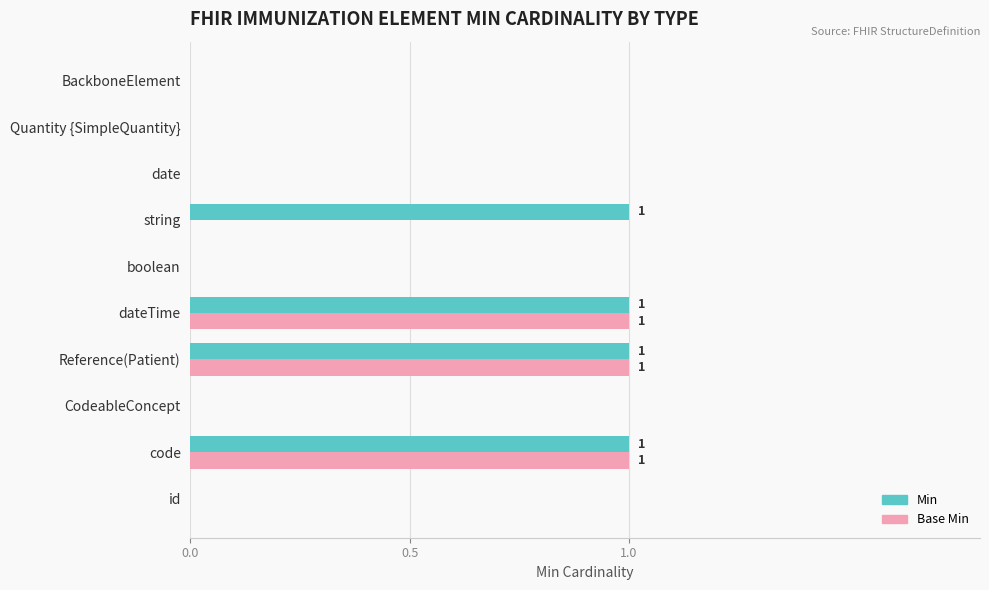

The value of Min at boolean is 0. True or false?

True